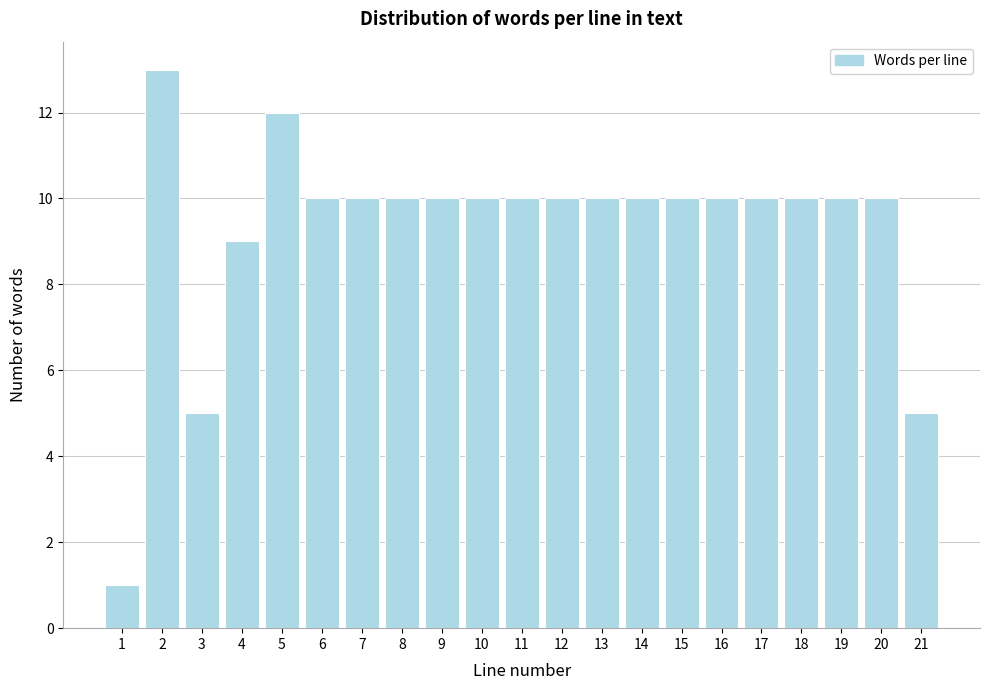

Reading left to right, list all the values displayed in this chart.

1=1	2=13	3=5	4=9	5=12	6=10	7=10	8=10	9=10	10=10	11=10	12=10	13=10	14=10	15=10	16=10	17=10	18=10	19=10	20=10	21=5